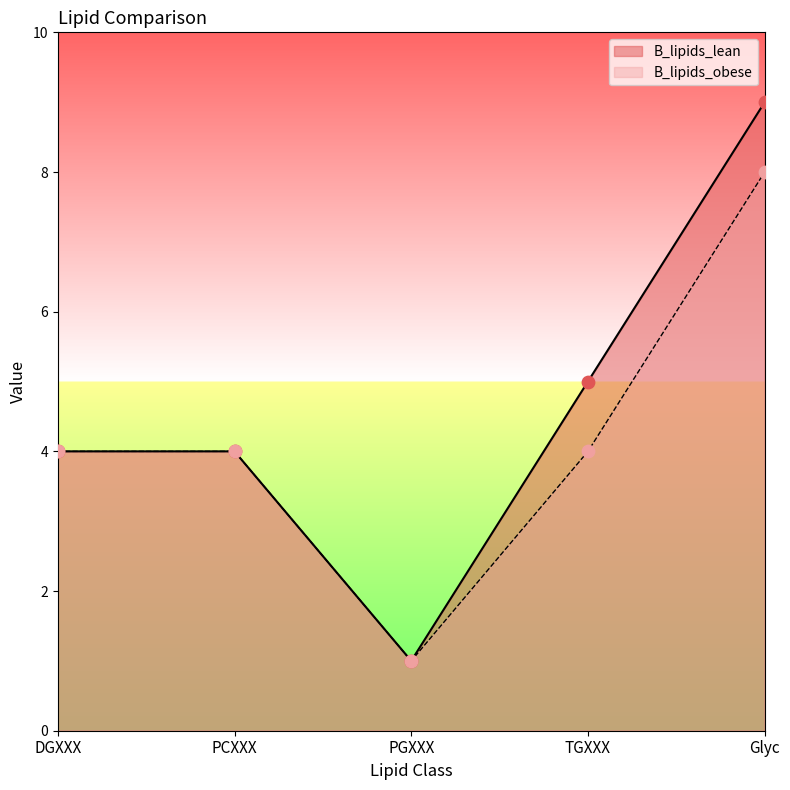

At how many categories does at least one series exceed 6?

1